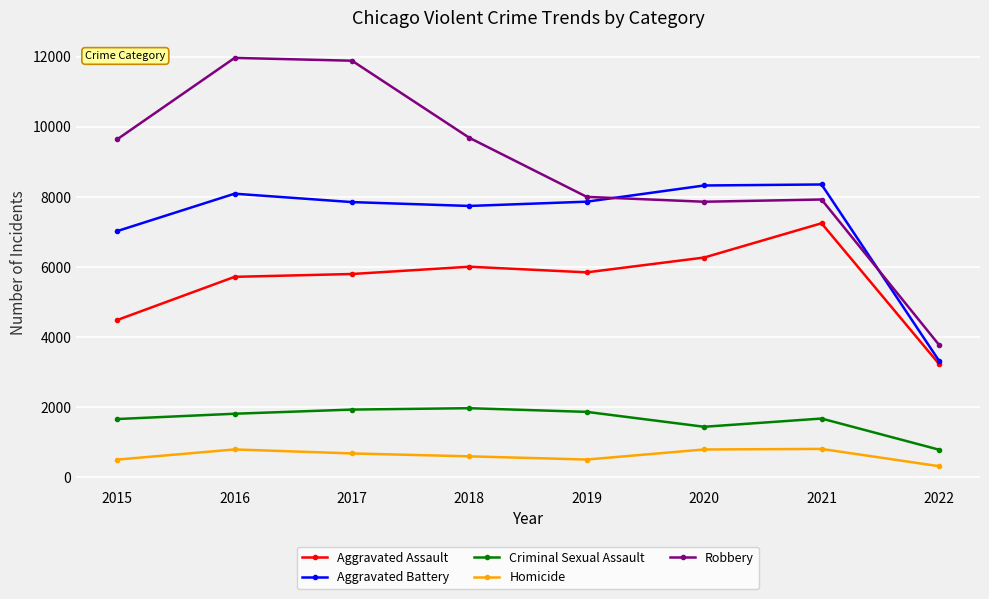

What are all the series names shown in the legend?

Aggravated Assault, Aggravated Battery, Criminal Sexual Assault, Homicide, Robbery